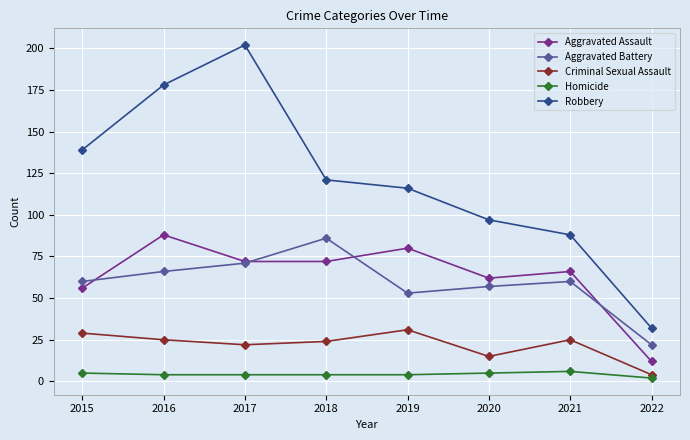

Reading left to right, what are all the values shown in this chart?

Aggravated Assault: 2015=56	2016=88	2017=72	2018=72	2019=80	2020=62	2021=66	2022=12
Aggravated Battery: 2015=60	2016=66	2017=71	2018=86	2019=53	2020=57	2021=60	2022=22
Criminal Sexual Assault: 2015=29	2016=25	2017=22	2018=24	2019=31	2020=15	2021=25	2022=4
Homicide: 2015=5	2016=4	2017=4	2018=4	2019=4	2020=5	2021=6	2022=2
Robbery: 2015=139	2016=178	2017=202	2018=121	2019=116	2020=97	2021=88	2022=32